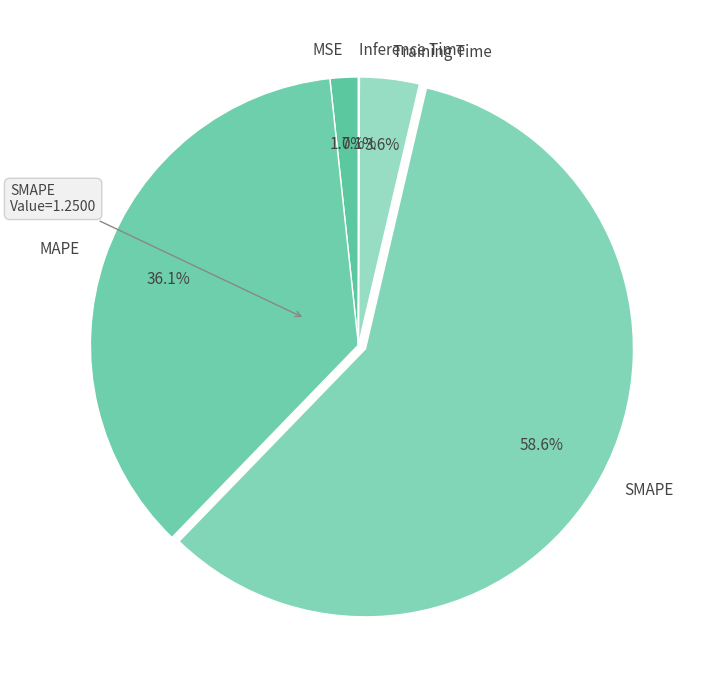

Does any single category account for the majority?

Yes